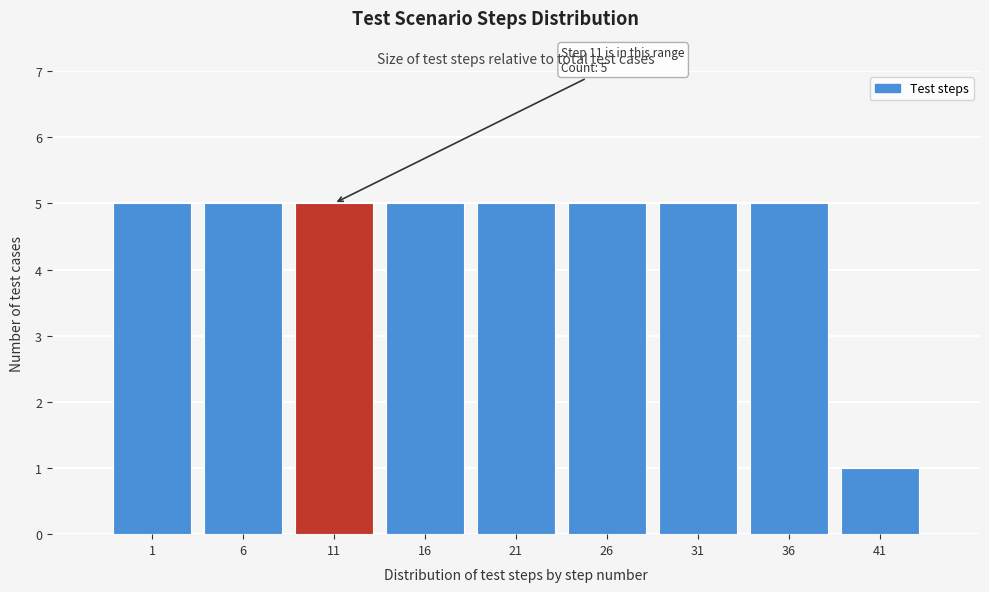

Reading left to right, what are all the values shown in this chart?

5	5	5	5	5	5	5	5	1